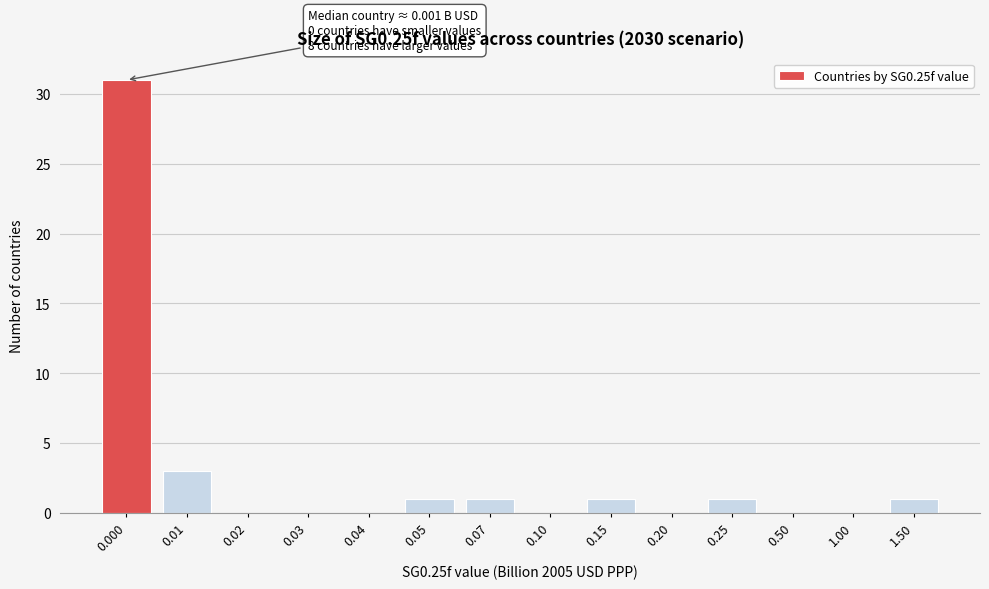

Reading left to right, extract all data points from this chart.

0.000=31	0.01=3	0.02=0	0.03=0	0.04=0	0.05=1	0.07=1	0.10=0	0.15=1	0.20=0	0.25=1	0.50=0	1.00=0	1.50=1